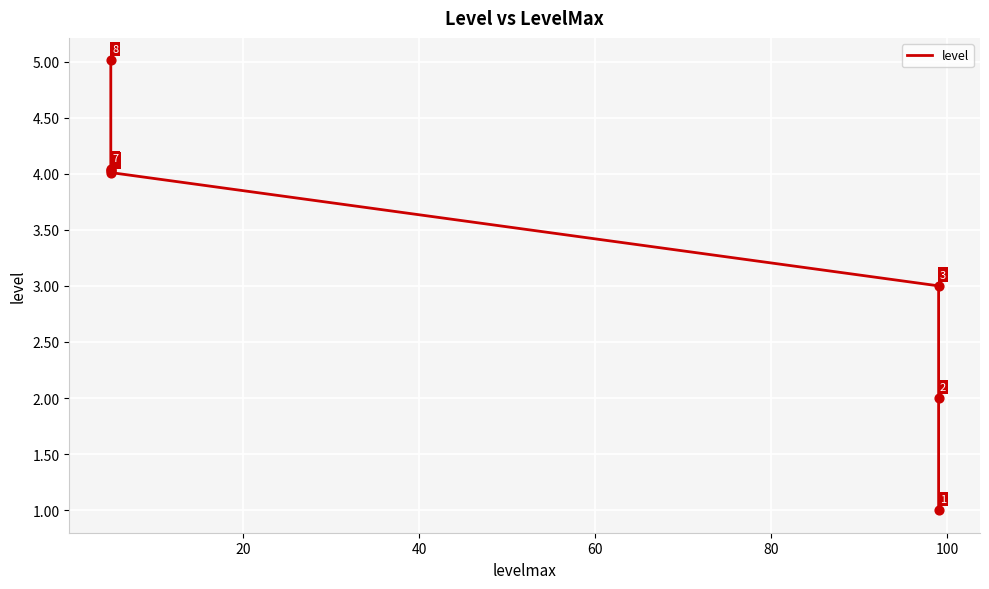

What is the change in value from 20 to 100?

+2.0